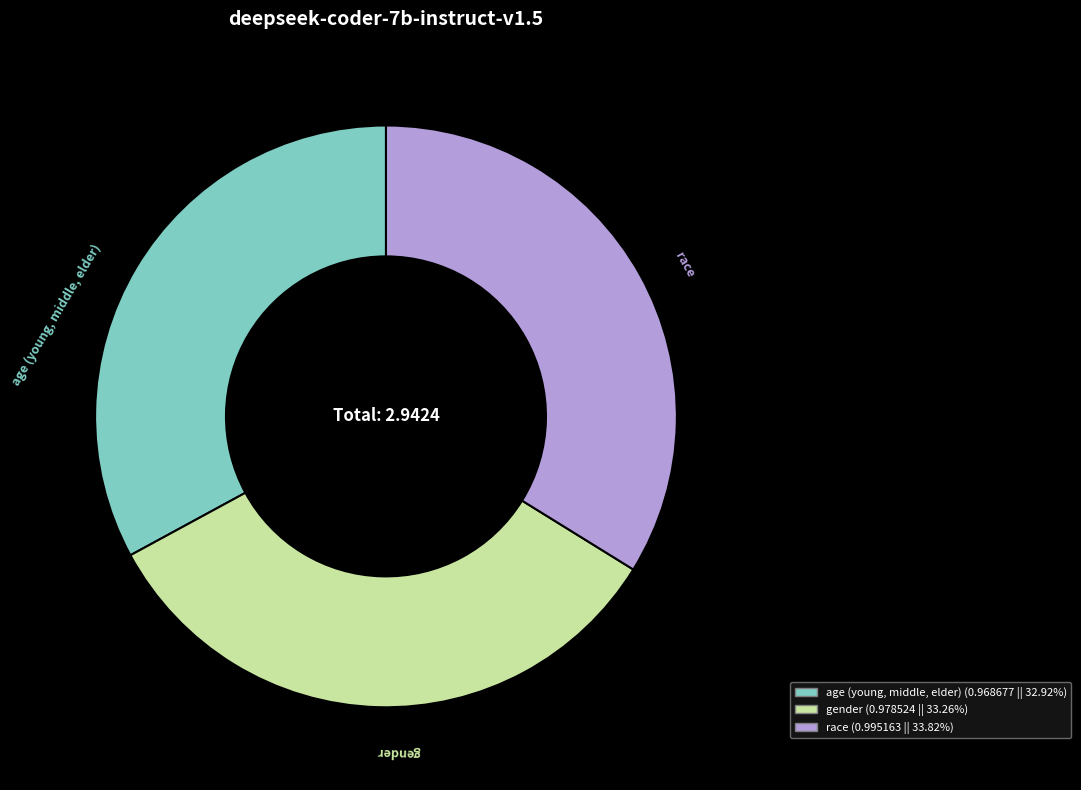

How many segments does this pie chart have?

3